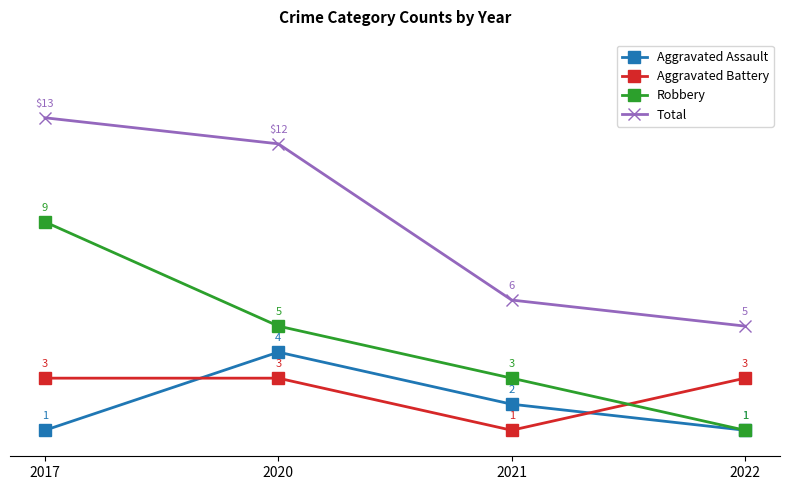

True or false: Aggravated Battery and Total cross at least once.

False